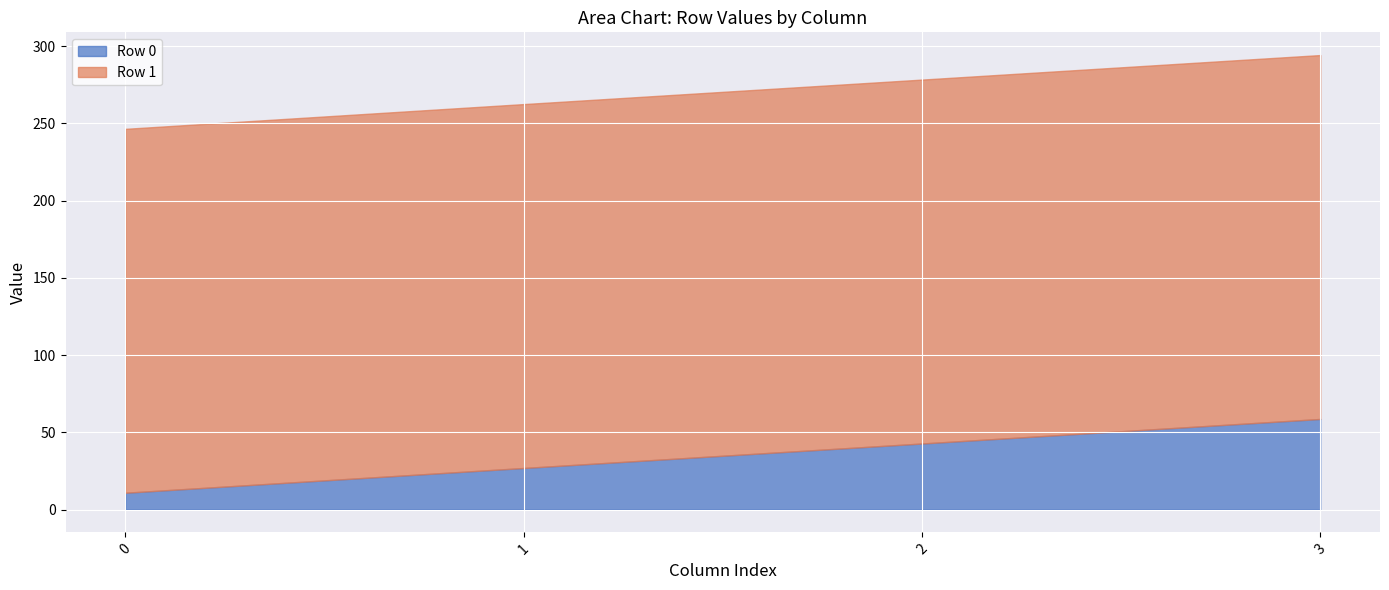

What is the highest value of the Row 0 series?

58.7